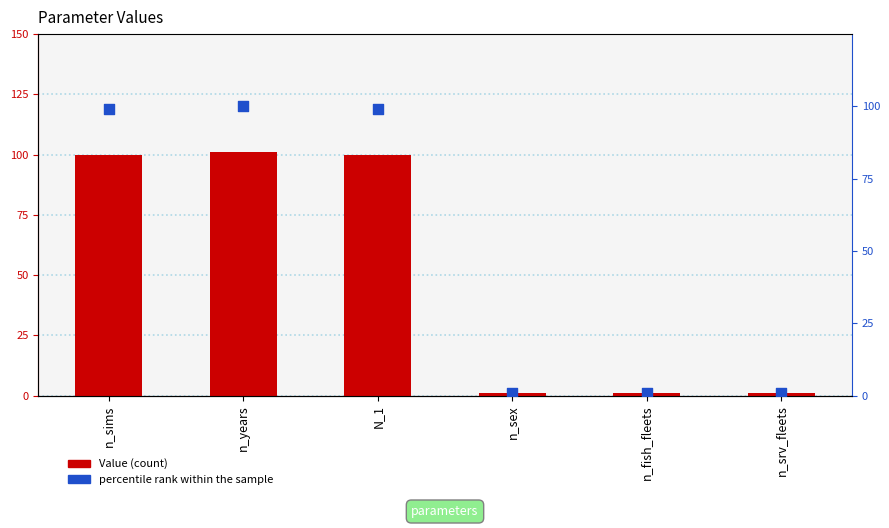

Which series has the widest spread of Y values?

Value